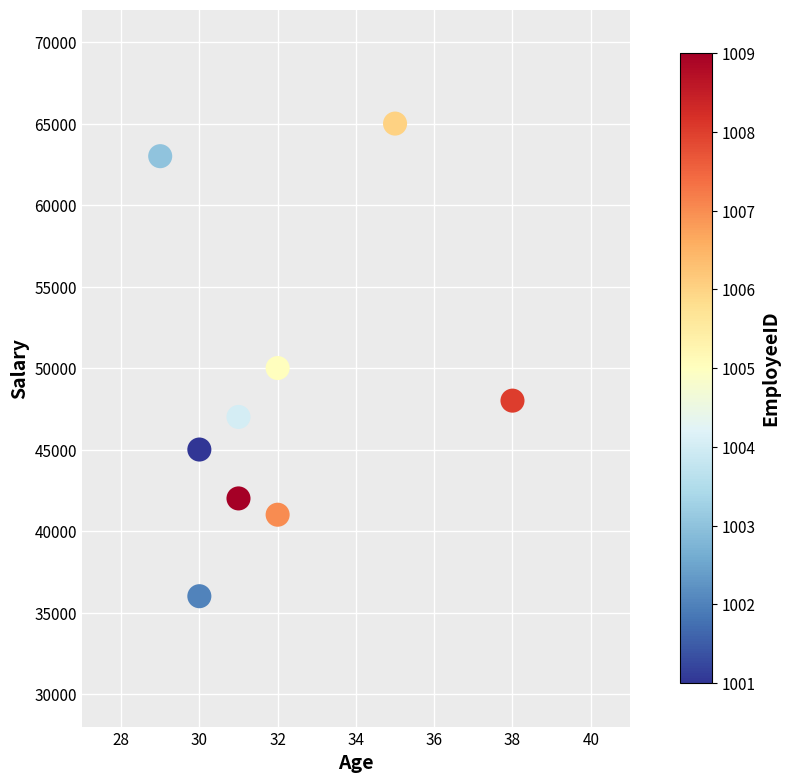

What Y value in the scatter plot is closest to 50500?

50000